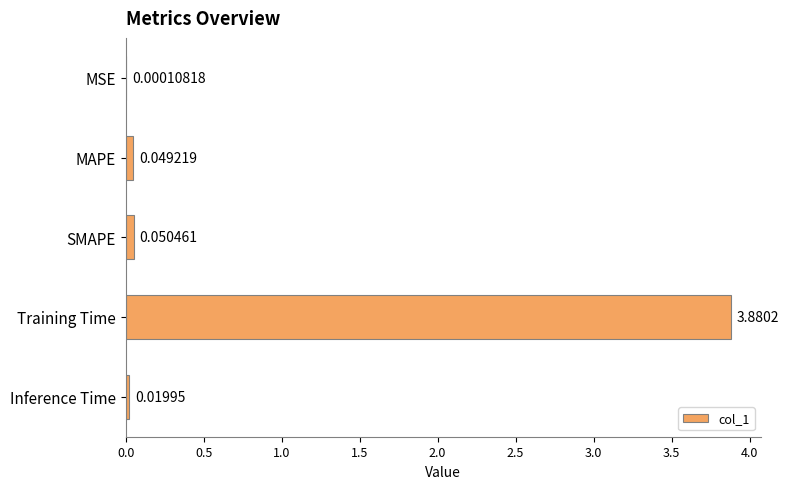

Which label corresponds to the largest value in the chart?

Training Time